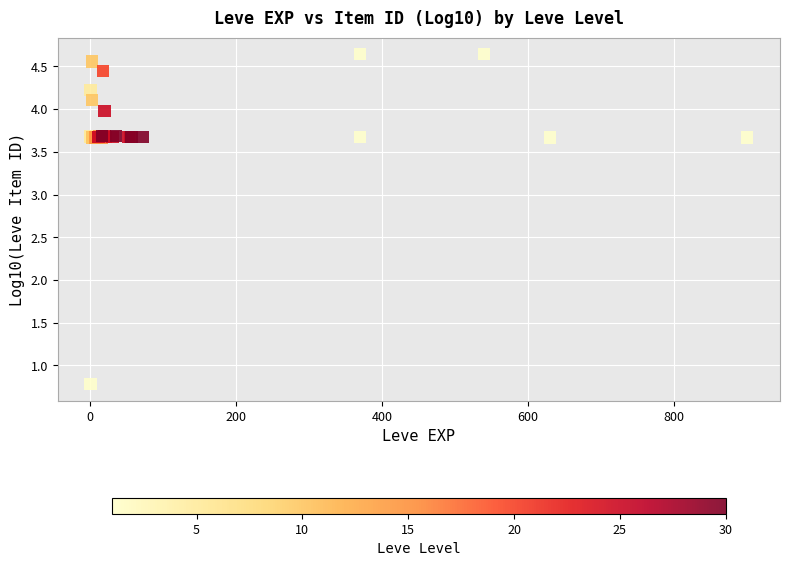

What Y value in the scatter plot is closest to 2?

0.8